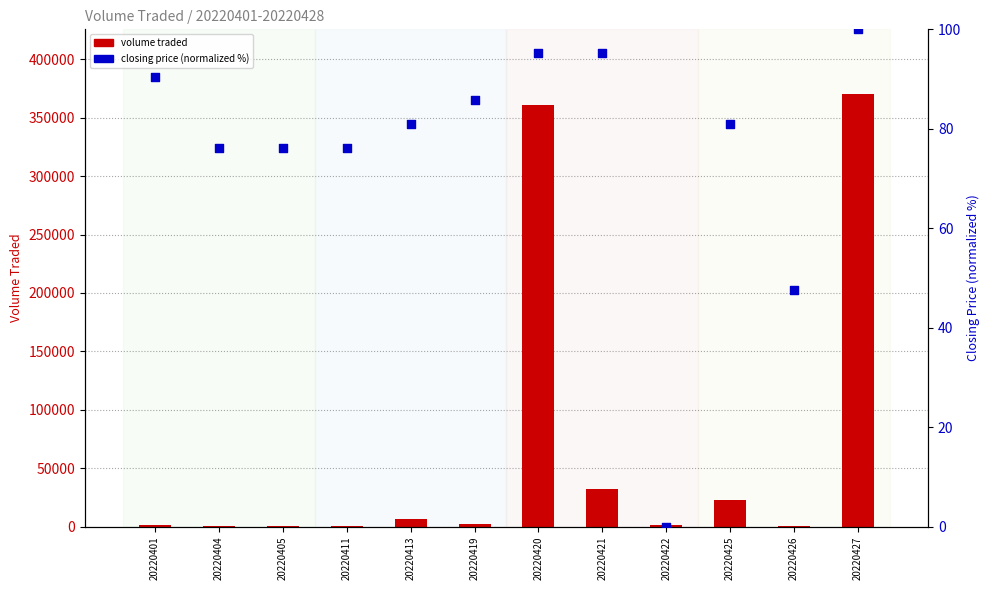

Which series contains the lowest Y value?

closing price (normalized %)